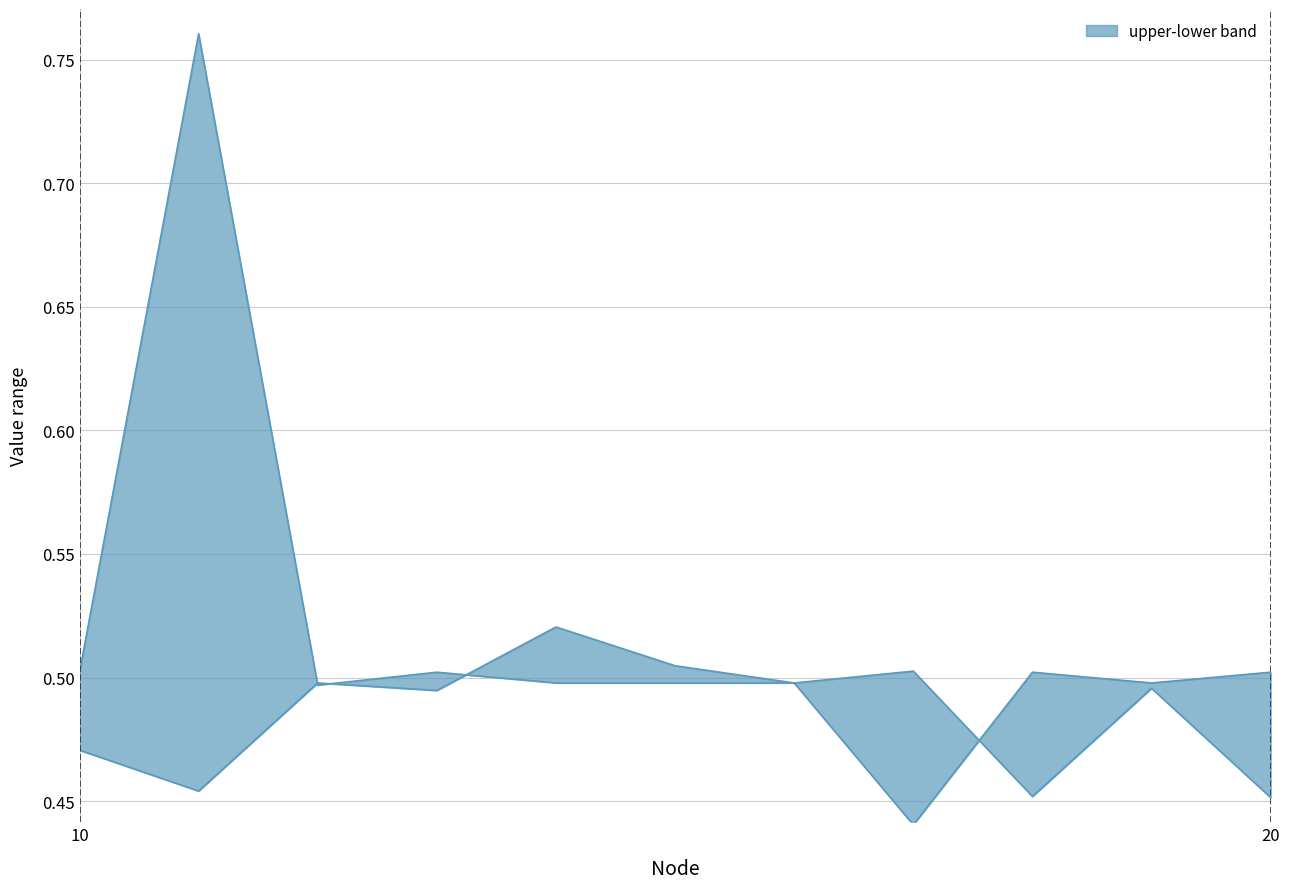

What is the difference between the maximum and minimum values in the upper series?

0.3